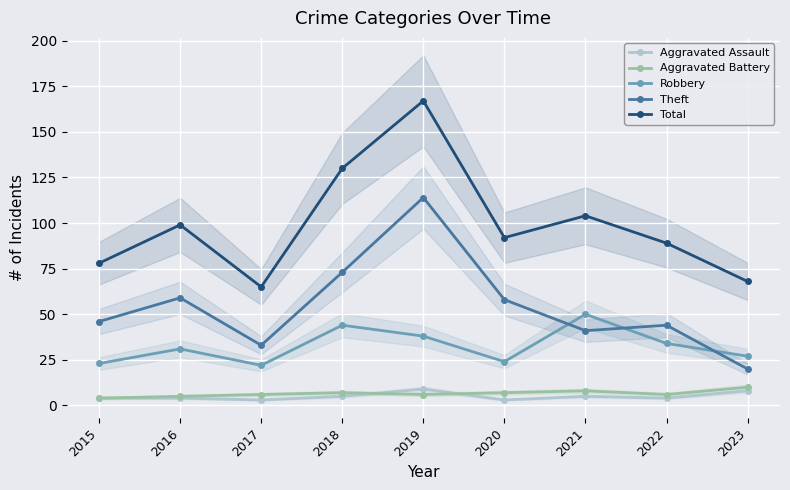

What value does the Aggravated Battery series have at 2019?

6